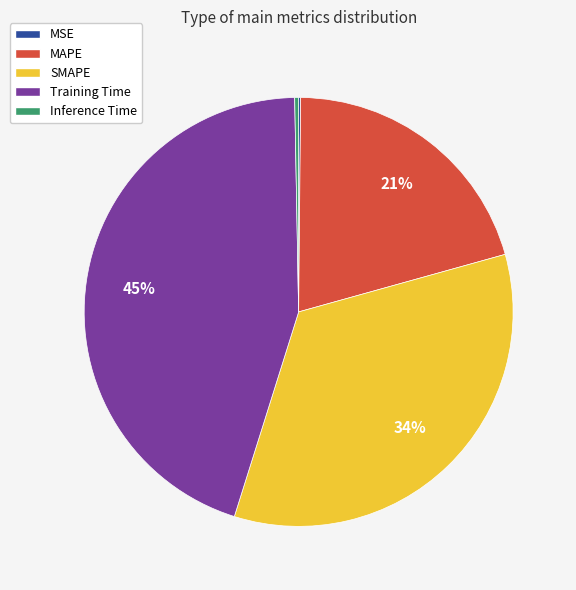

Which category has the biggest portion of the pie?

Training Time